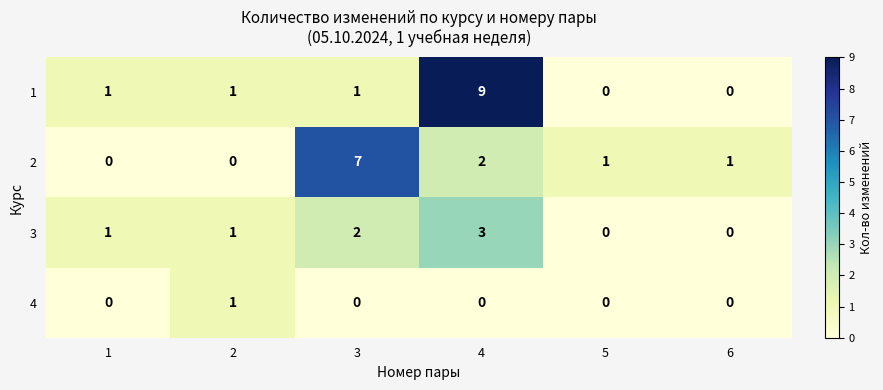

Count the number of data series in this chart.

4